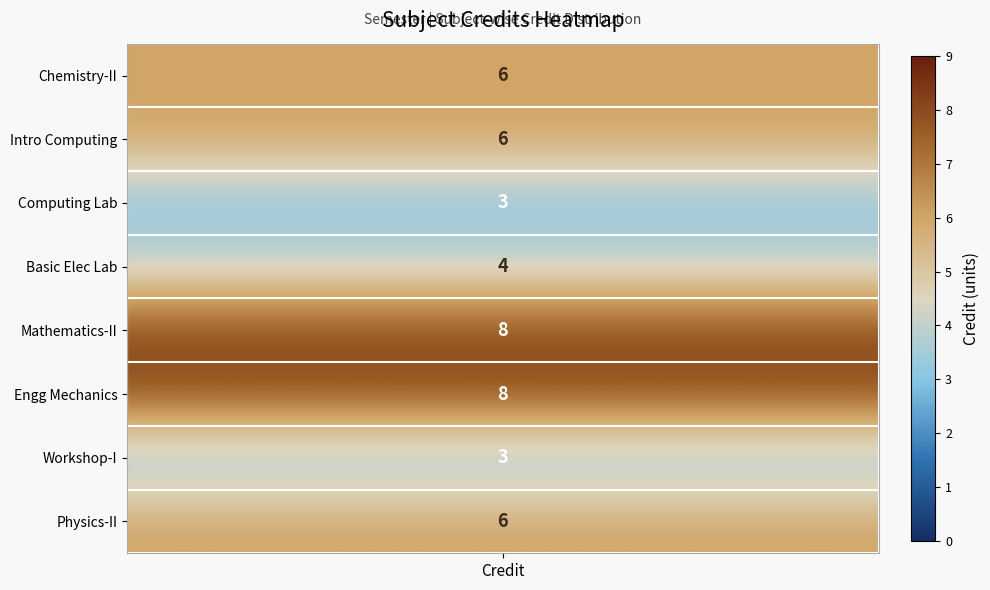

Reading left to right, extract all data points from this chart.

6	6	3	4	8	8	3	6